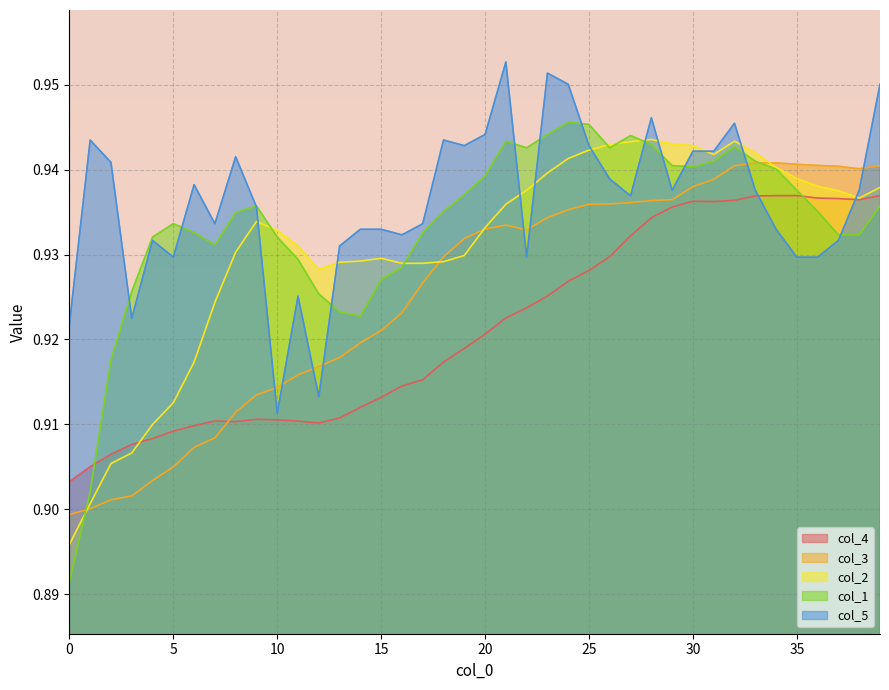

How many times do col_4 and col_5 cross each other?

2